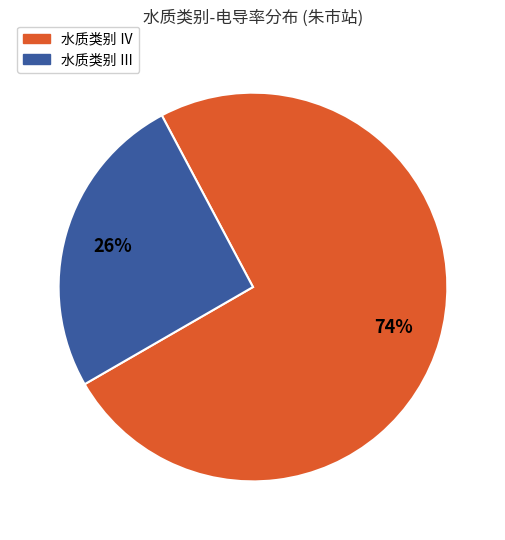

To the nearest percent, what is the average slice percentage?

50%